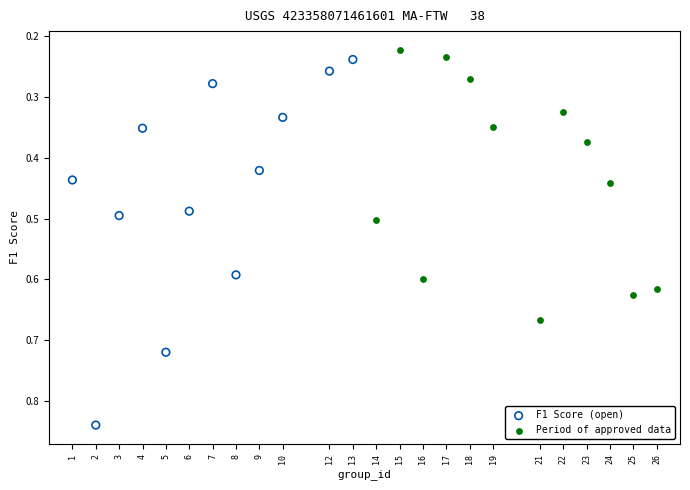

What are all the series names shown in the legend?

F1 Score (open), Period of approved data